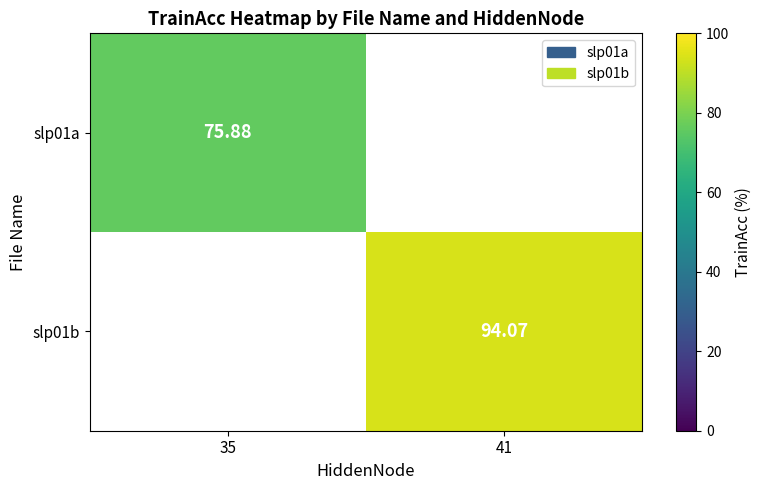

Is the value of slp01a at 35 greater than the value of slp01b at 41?

No